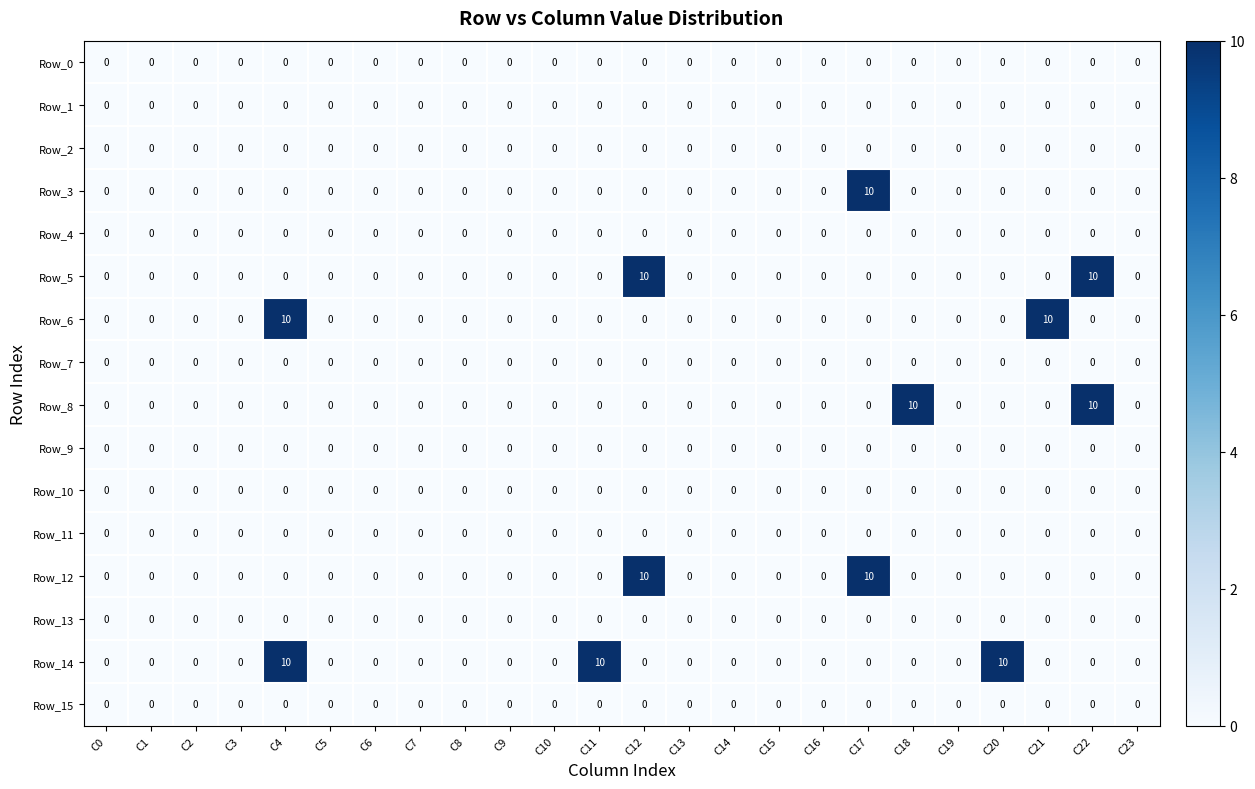

At how many categories does at least one series exceed 1?

8